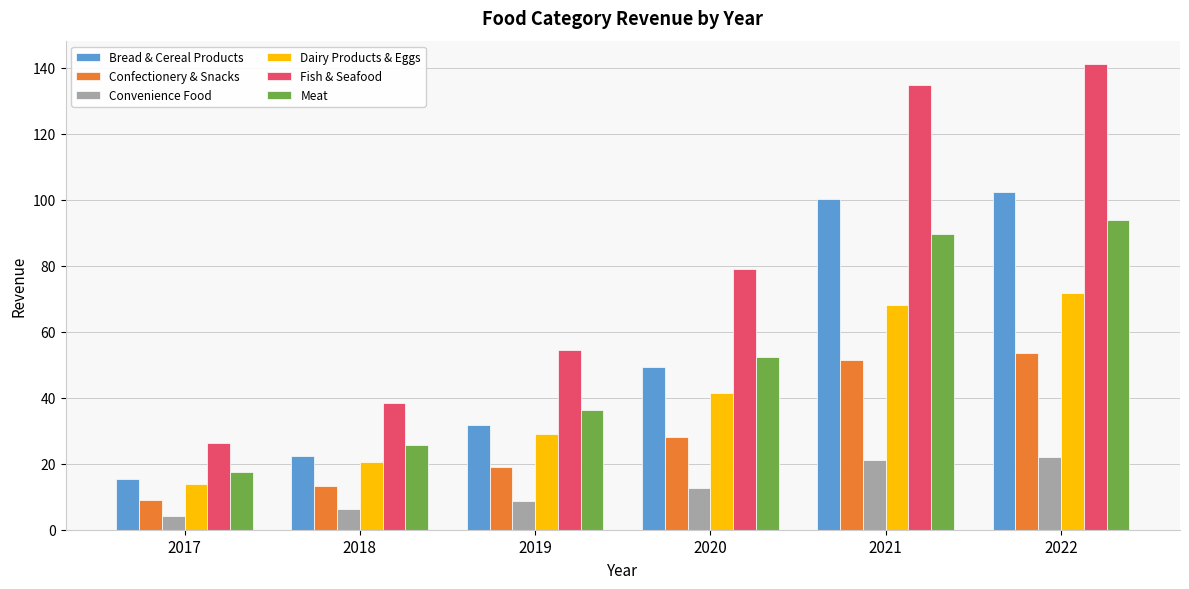

What is the sum of the Fish & Seafood values at 2022 and 2021?

276.1